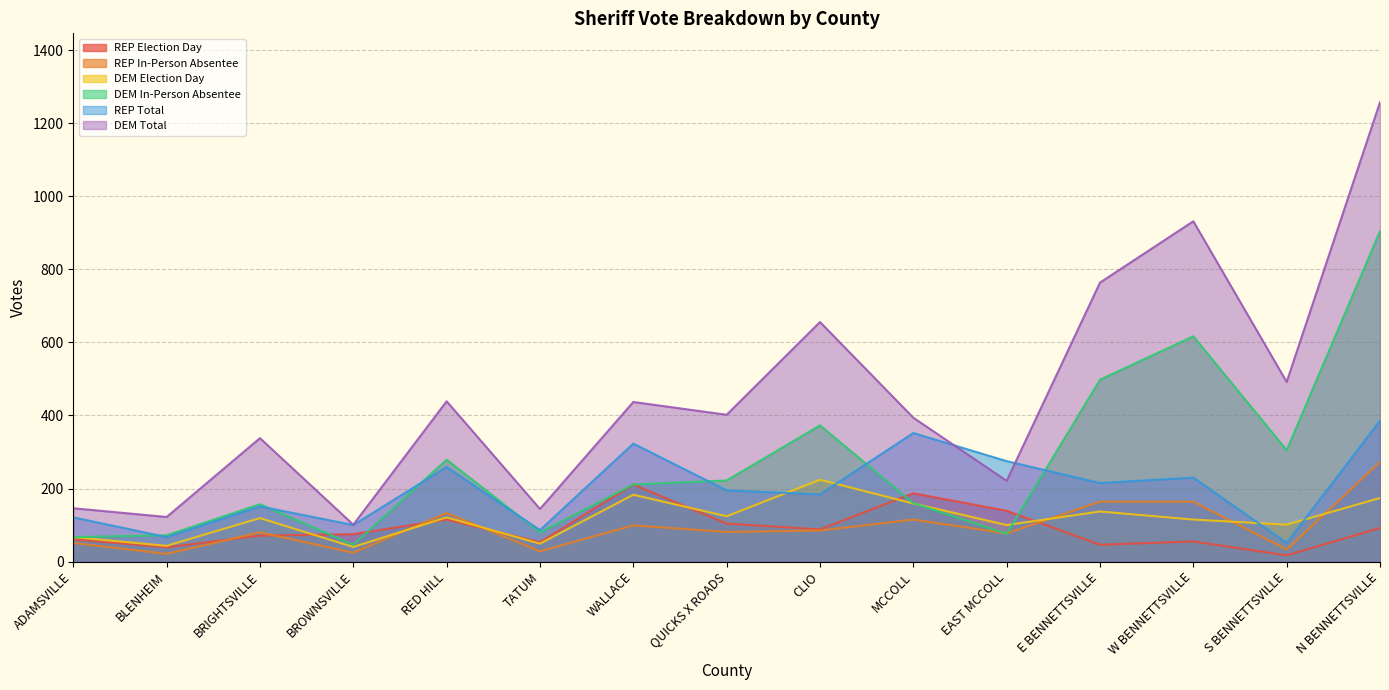

How many interior local valleys does the REP Election Day series have?

5